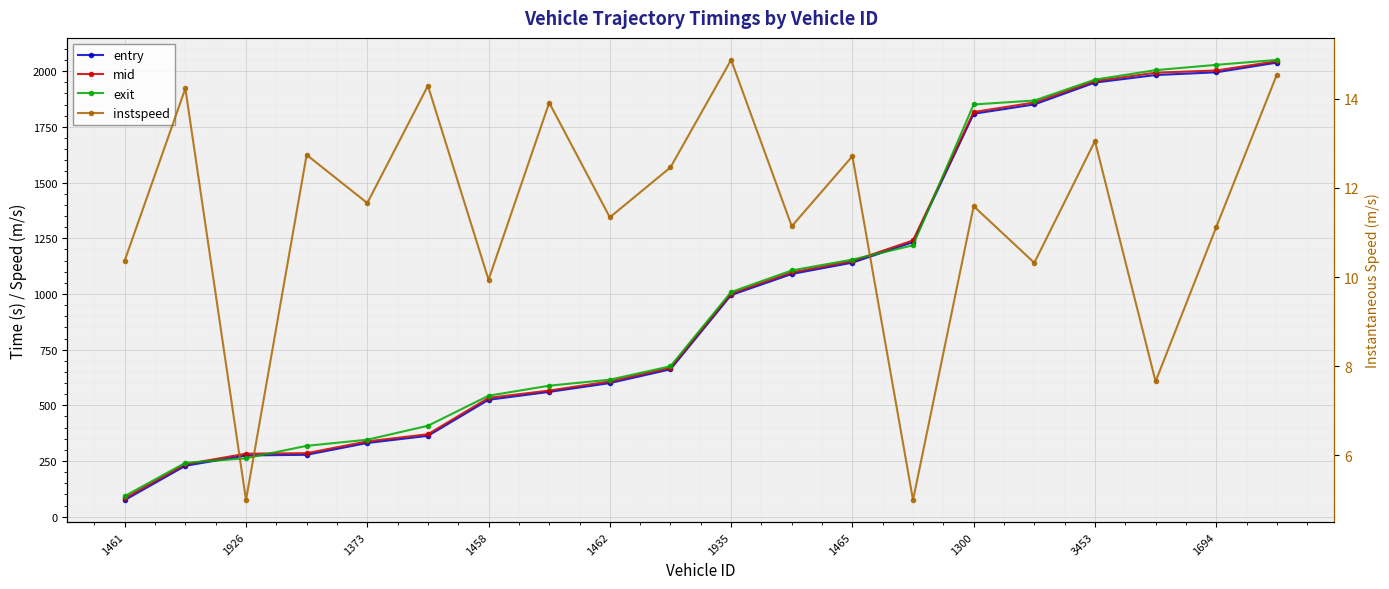

Reading left to right, what are all the values shown in this chart?

entry: 74.9	228.7	275.1	278.1	331.1	363.2	525.0	560.5	600.0	661.7	995.1	1089.8	1140.6	1232.7	1808.9	1850.7	1948.9	1982.7	1995.0	2038.5
mid: 83.3	235.4	283.1	285.3	338.2	370.4	533.5	566.4	607.5	668.3	1001.3	1097.1	1147.3	1240.4	1816.5	1859.5	1955.2	1993.1	2003.2	2044.4
exit: 92.9	241.8	262.6	318.3	345.8	408.4	543.3	588.2	615.2	675.5	1008.7	1105.7	1154.2	1218.4	1850.6	1868.3	1962.0	2004.7	2028.4	2050.7
instspeed: 10.4	14.2	5.0	12.7	11.7	14.3	9.9	13.9	11.3	12.5	14.9	11.1	12.7	5.0	11.6	10.3	13.1	7.7	11.1	14.5